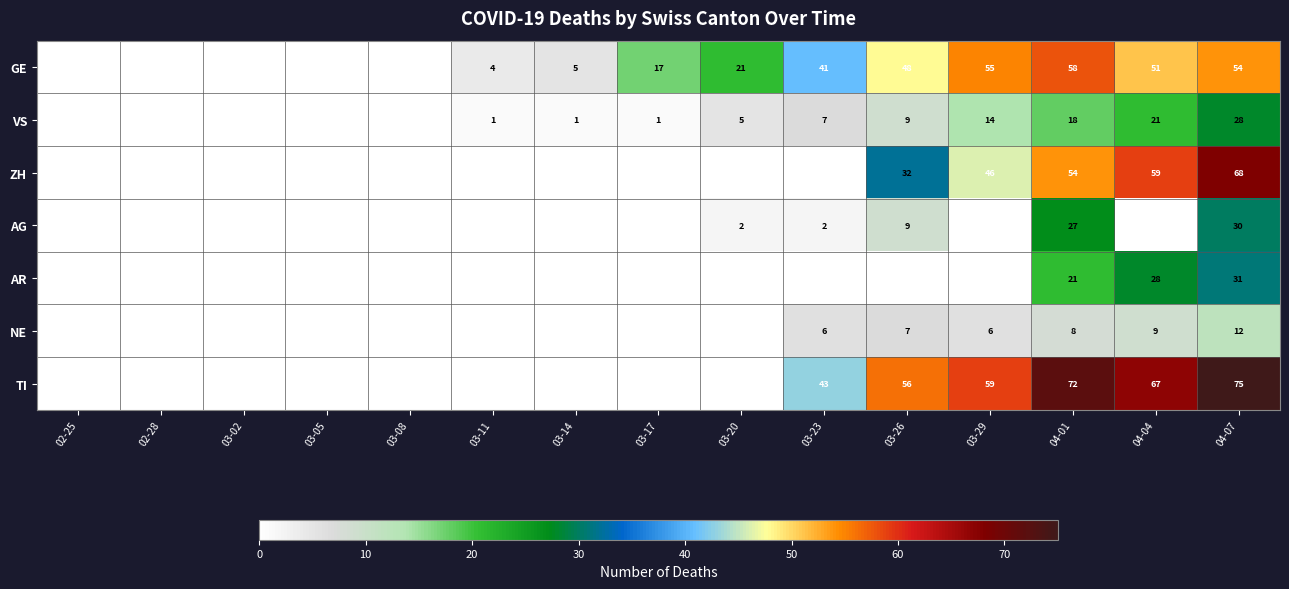

At how many categories does at least one series exceed 21?

6